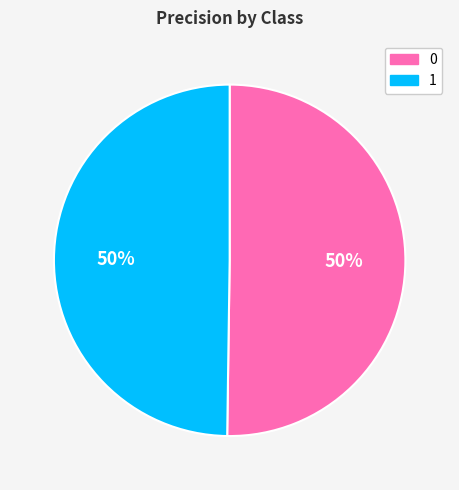

To the nearest percent, what is the combined percentage of 0 and 1?

100%